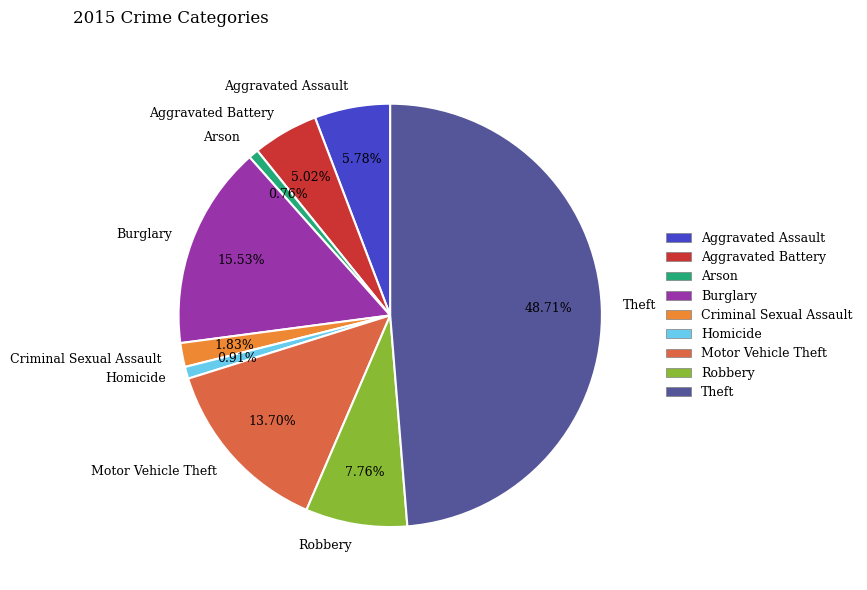

How many segments does this pie chart have?

9